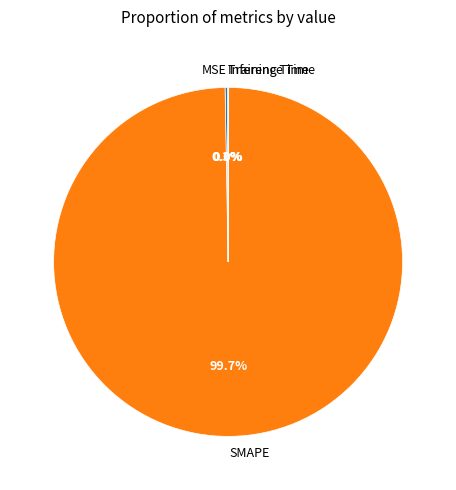

Does SMAPE represent more than half of the total?

Yes